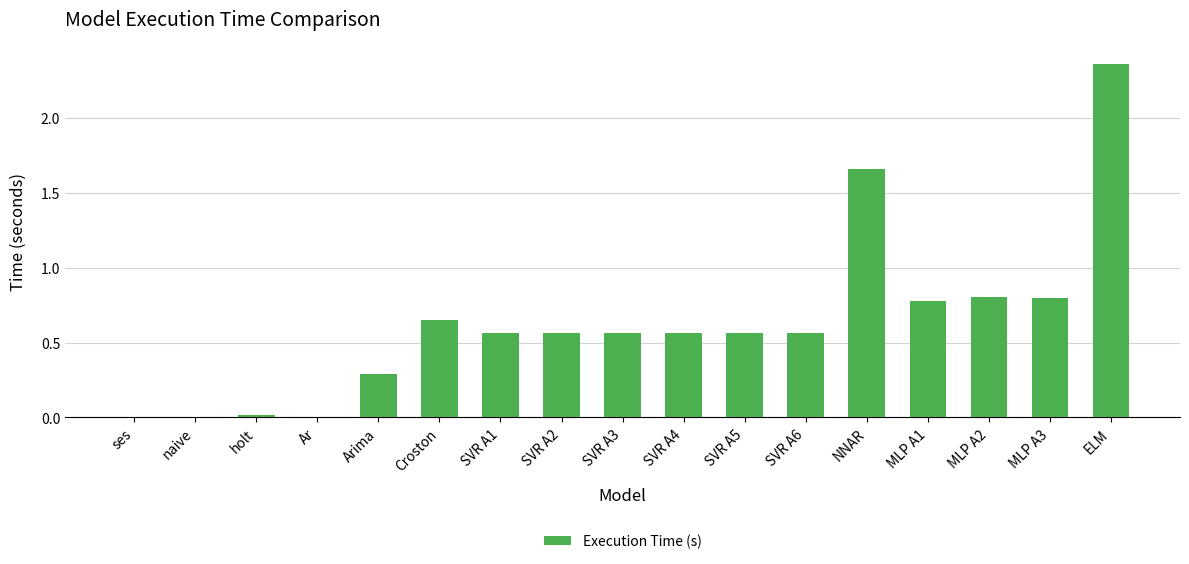

What is the sum of all values?

10.8